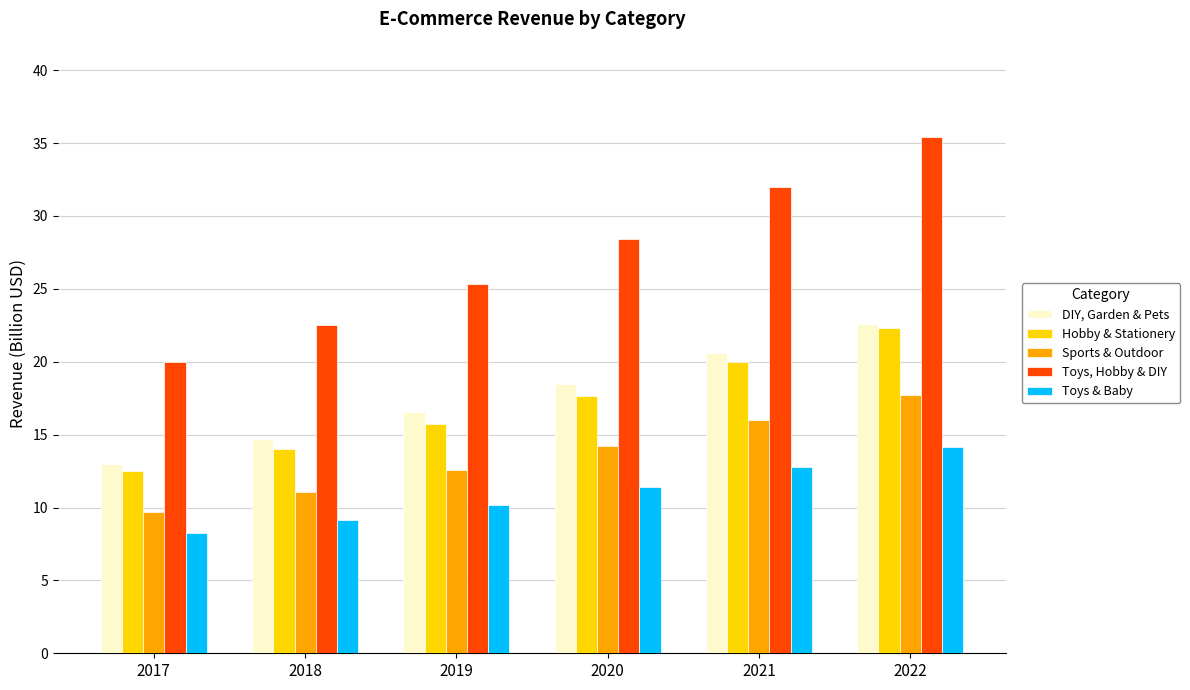

What is the average value of the Toys, Hobby & DIY series?

27.3